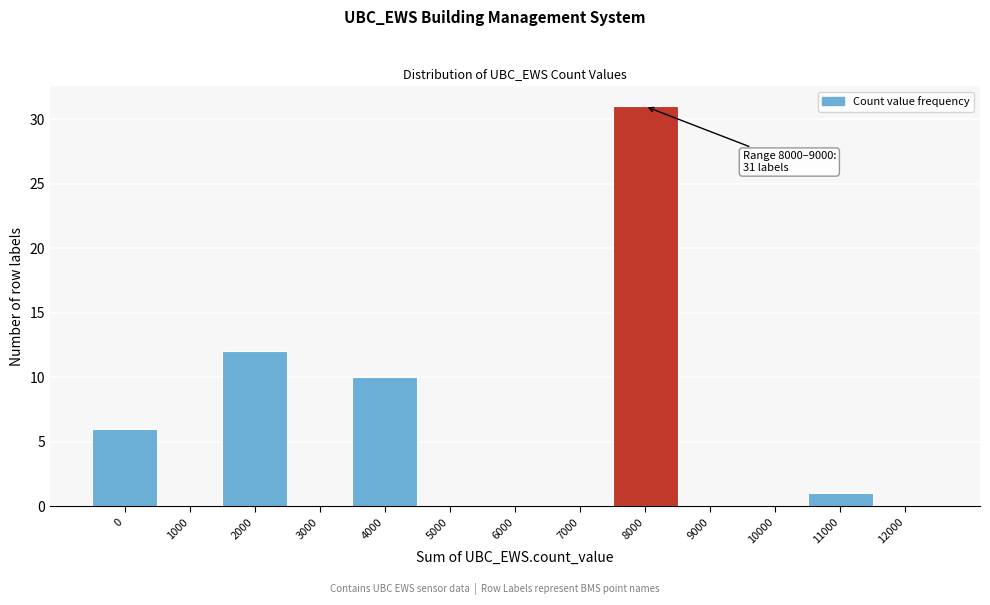

Reading right to left, transcribe all the data shown in this chart.

12000=0	11000=1	10000=0	9000=0	8000=31	7000=0	6000=0	5000=0	4000=10	3000=0	2000=12	1000=0	0=6